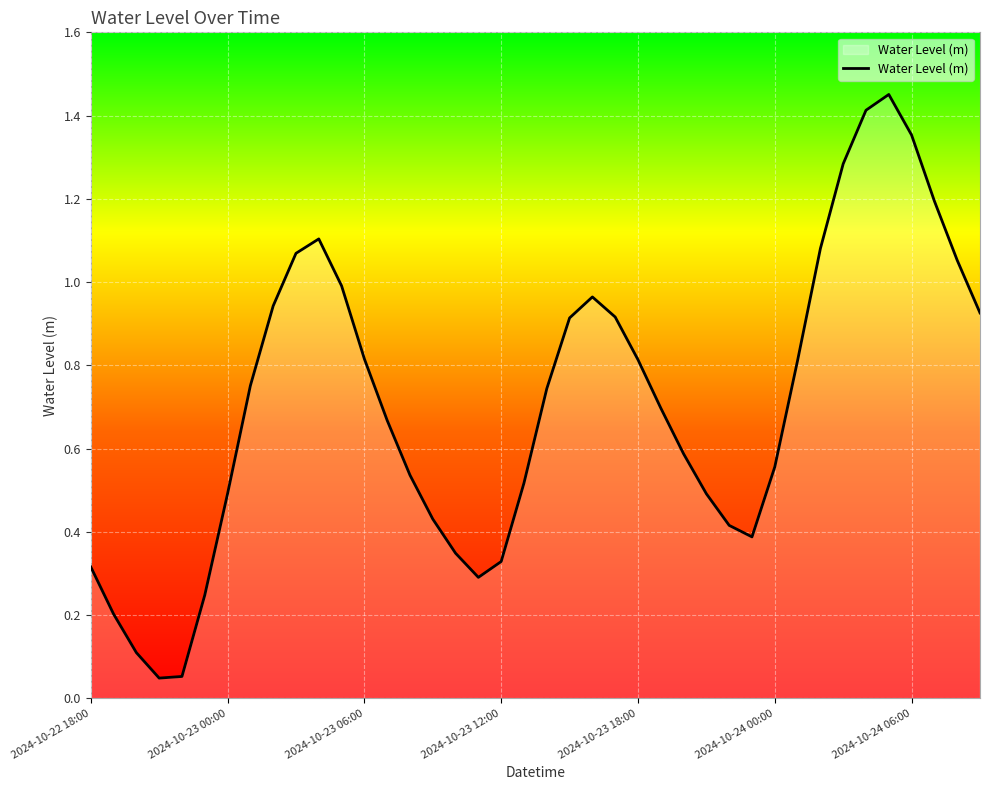

List the labels in order of value, smallest first.

2024-10-23 12:00, 2024-10-23 18:00, 2024-10-23 06:00, 2024-10-23 00:00, 2024-10-24 00:00, 17, 2024-10-22 18:00, 18, 16, 29, 28, 15, 27, 2024-10-24 06:00, 19, 14, 30, 26, 13, 25, 20, 7, 31, 24, 12, 21, 23, 39, 8, 22, 11, 38, 9, 32, 10, 37, 33, 36, 34, 35